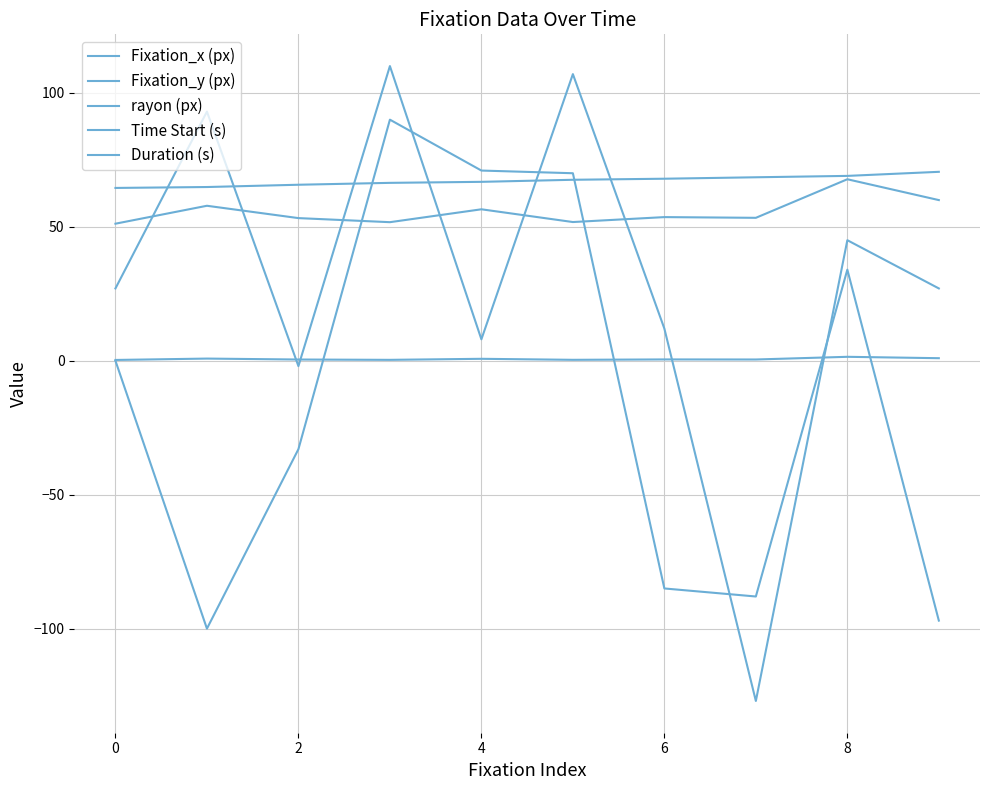

Does the chart display data point markers on the line(s)?

No